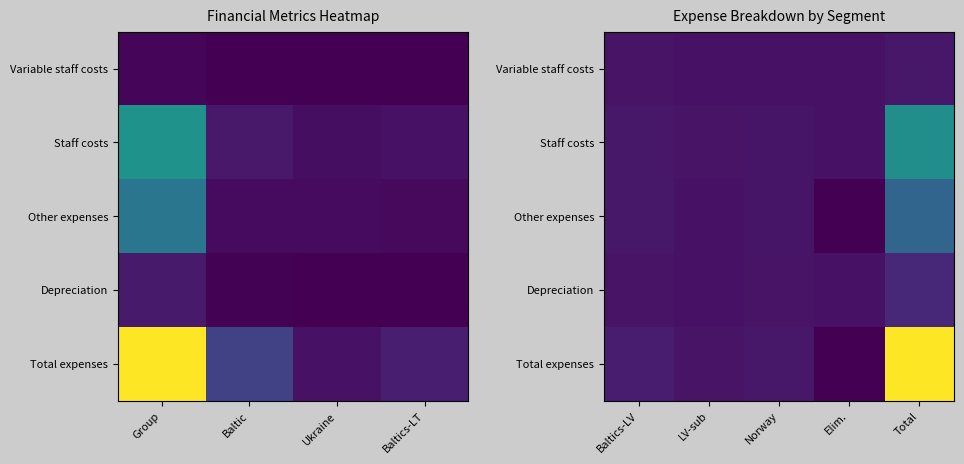

What is the spread (max minus min) of values at LV-sub?

48